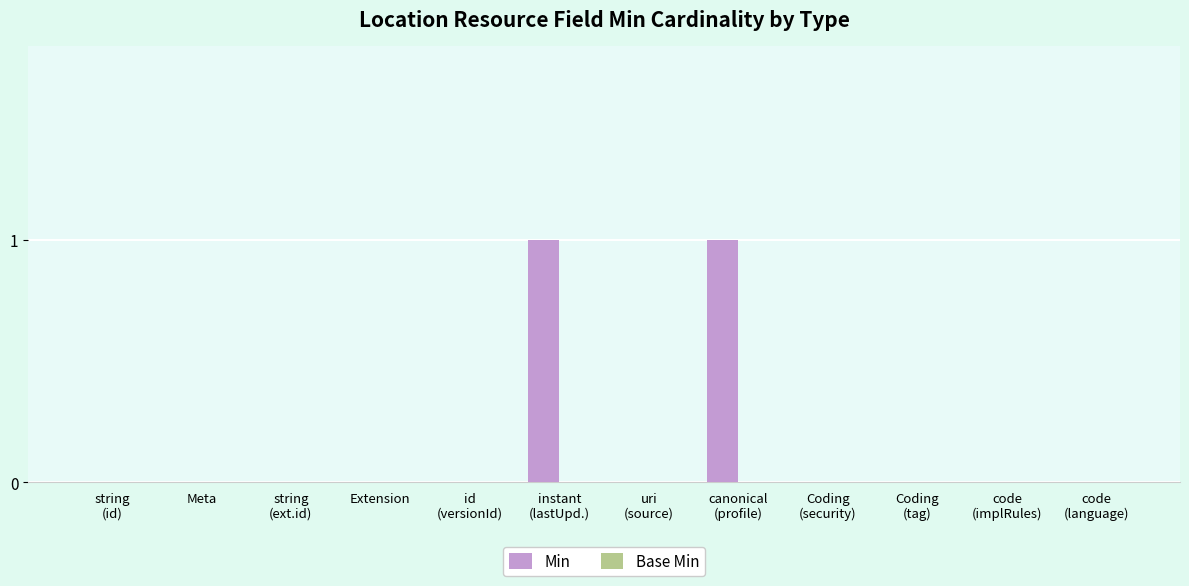

How many data points does each series have?

12